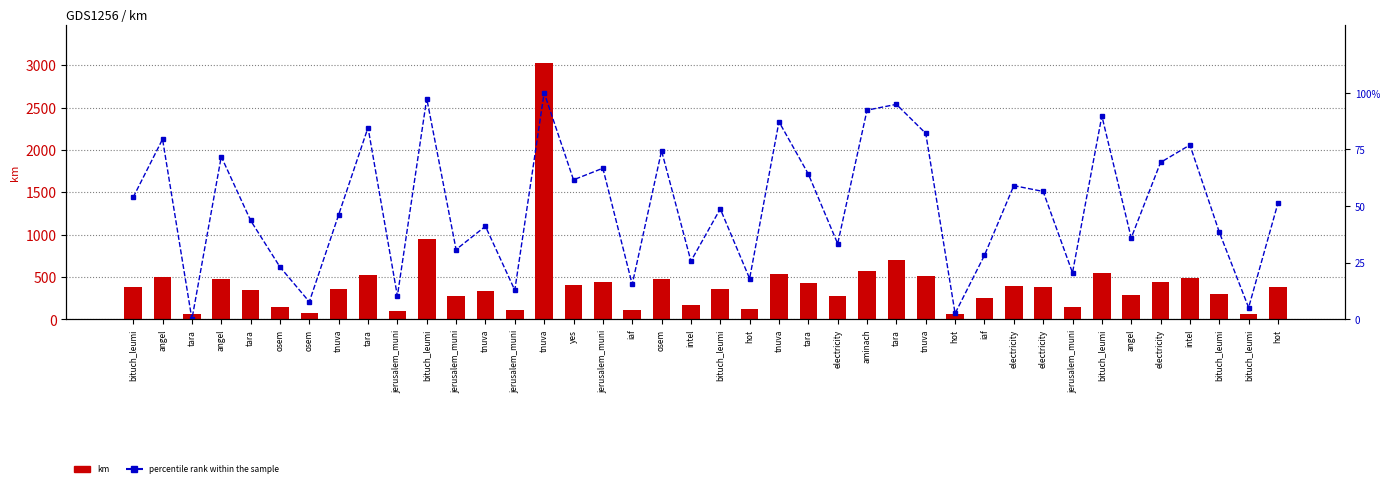

Rank the series by their average value, from lowest to highest.

percentile rank within the sample, km